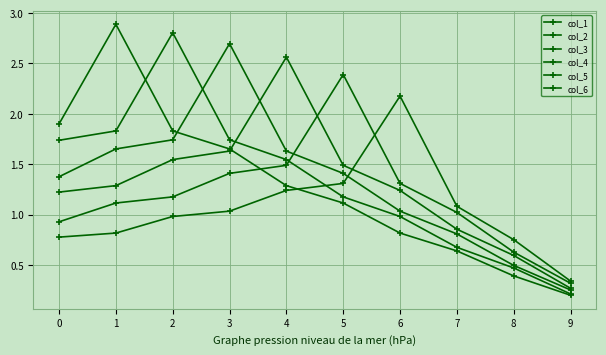

What is the sum of the col_3 values at 7 and 2?

2.6